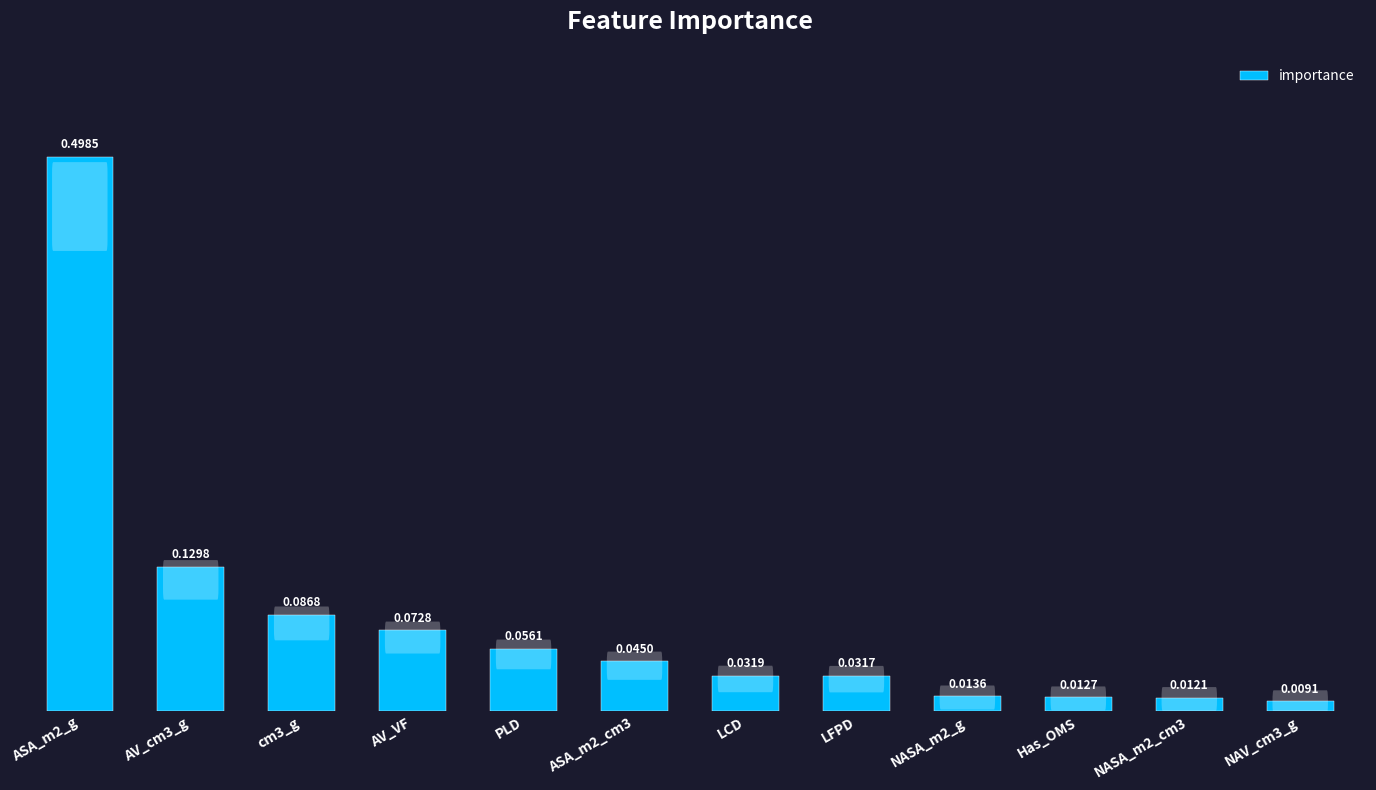

Rank the categories by value from lowest to highest.

NAV_cm3_g, NASA_m2_cm3, Has_OMS, NASA_m2_g, LFPD, LCD, ASA_m2_cm3, PLD, AV_VF, cm3_g, AV_cm3_g, ASA_m2_g